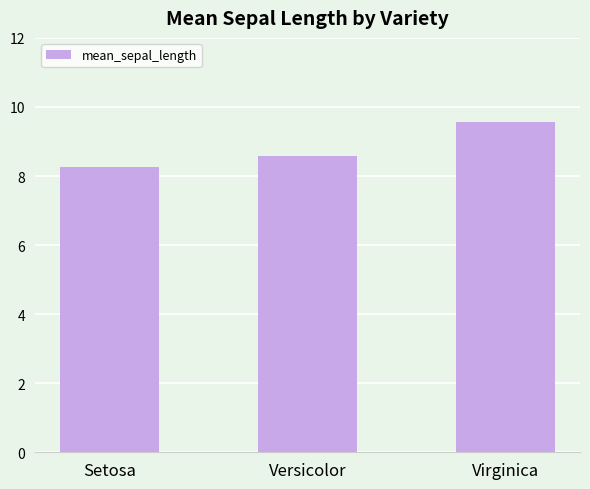

Does the chart contain any negative values?

No